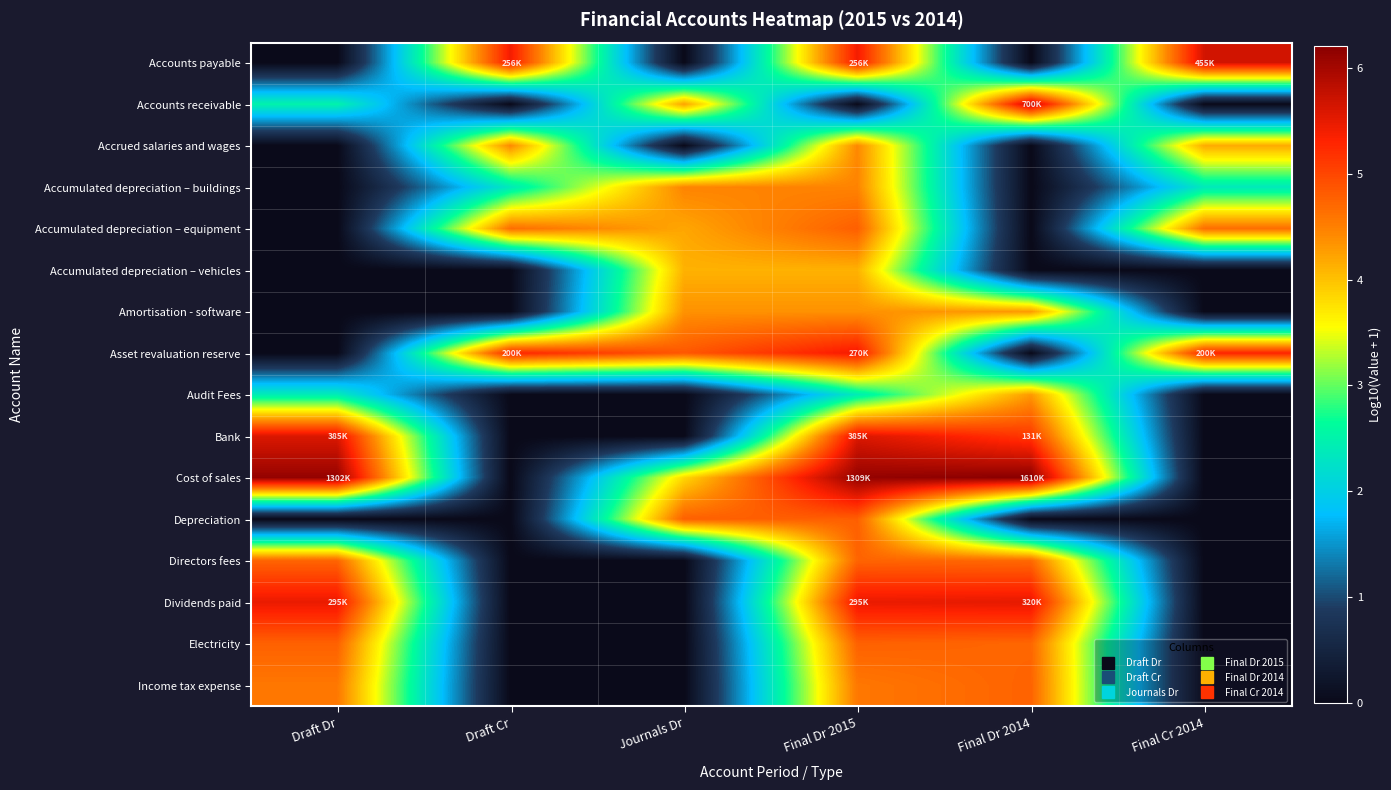

At Final Cr 2014, list the series in order from smallest to largest.

Accounts receivable, Accumulated depreciation – vehicles, Amortisation - software, Audit Fees, Bank, Cost of sales, Depreciation, Directors fees, Dividends paid, Electricity, Income tax expense, Accumulated depreciation – buildings, Accrued salaries and wages, Accumulated depreciation – equipment, Asset revaluation reserve, Accounts payable